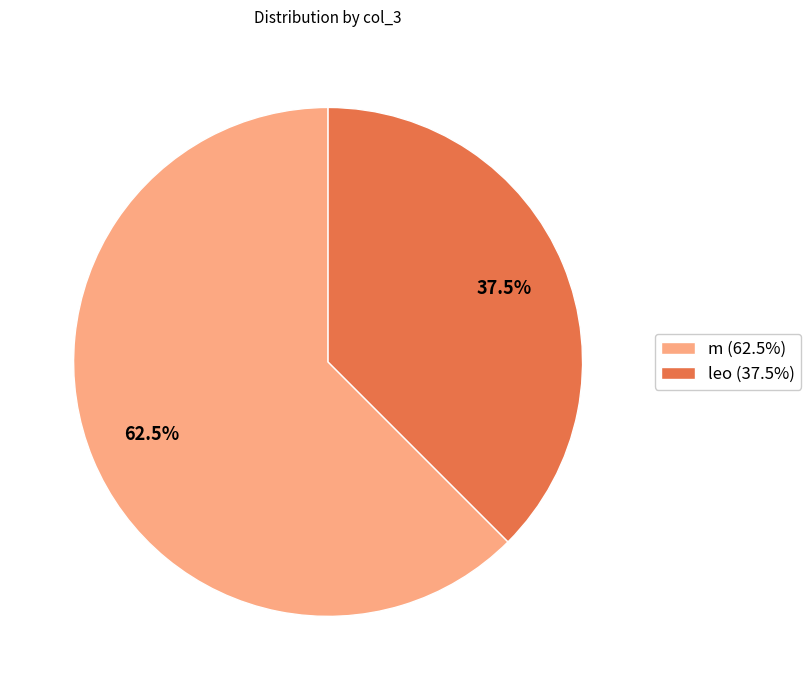

To the nearest percent, what is the average slice percentage?

50%